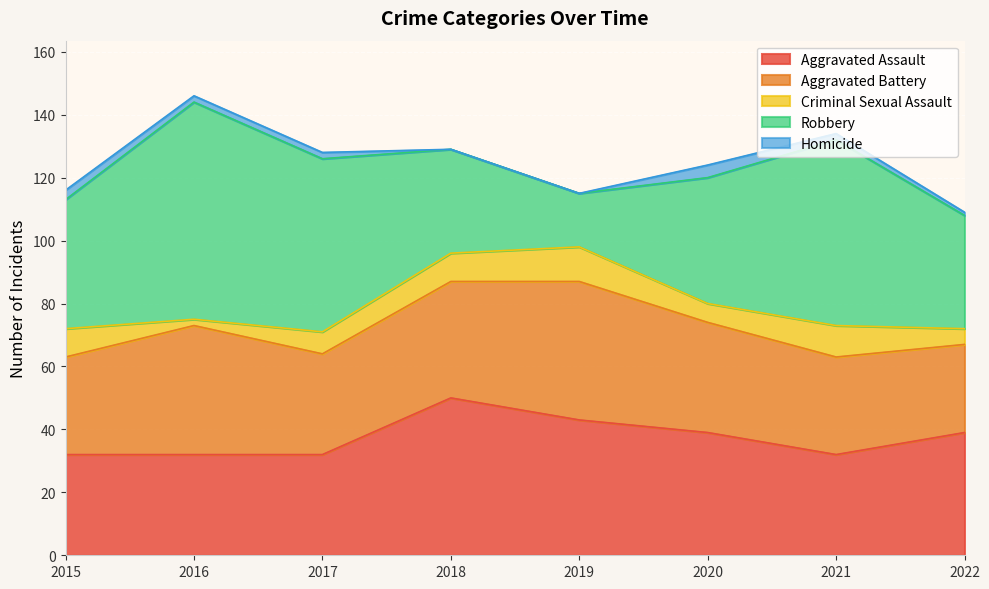

Which series has the widest spread of values?

Robbery